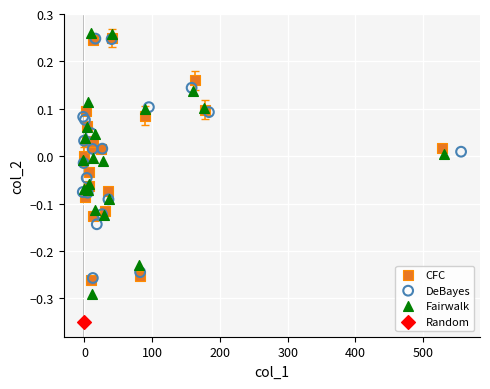

Which series contains the highest Y value?

Fairwalk